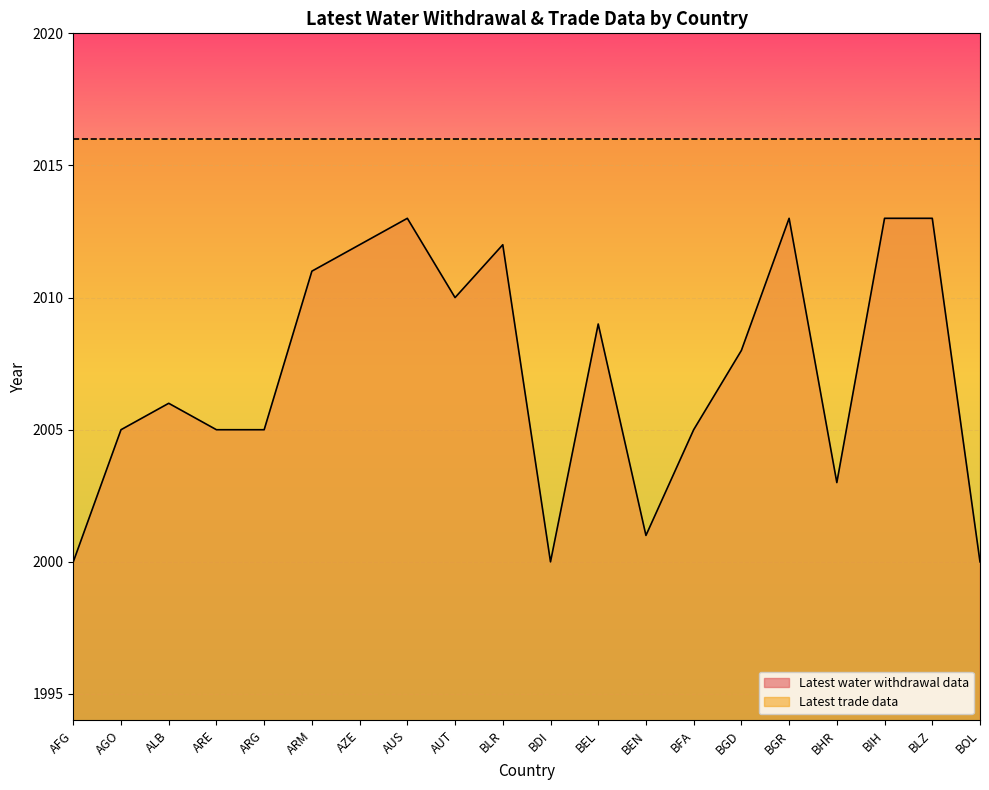

What is the maximum value shown in the chart?

2016